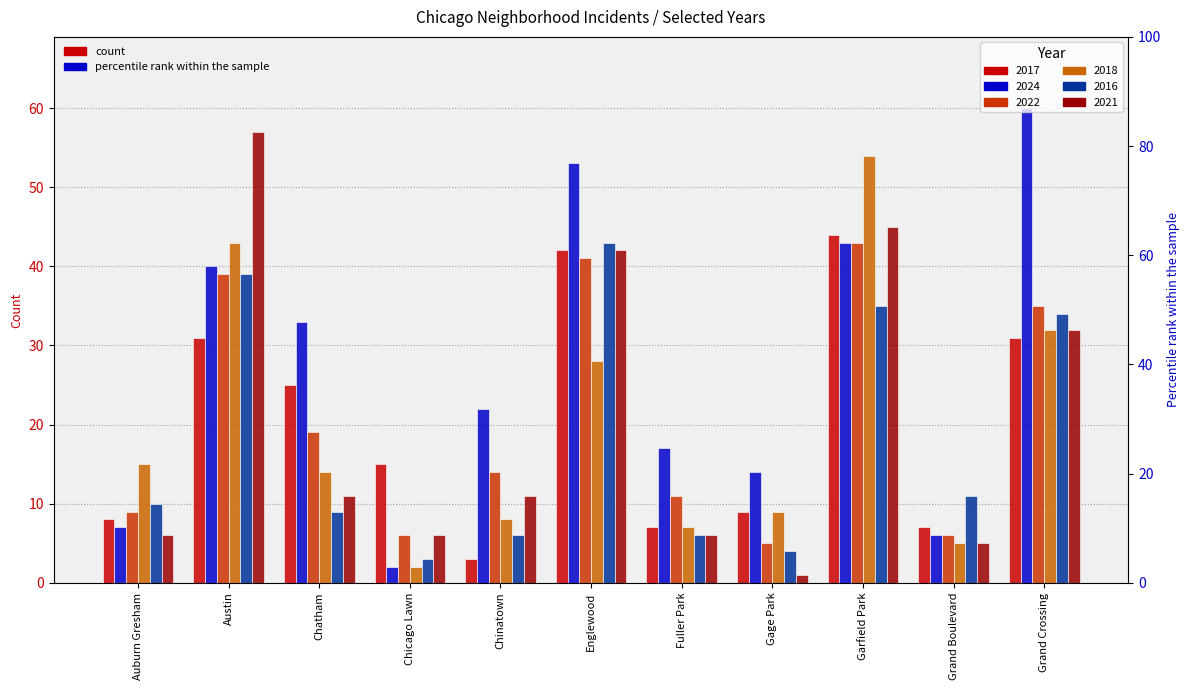

Which series has the widest spread of values?

2024